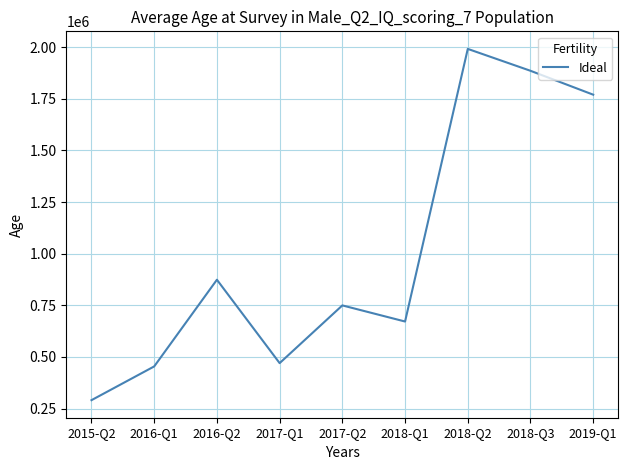

At which label does the data first exceed 749507?

2016-Q2